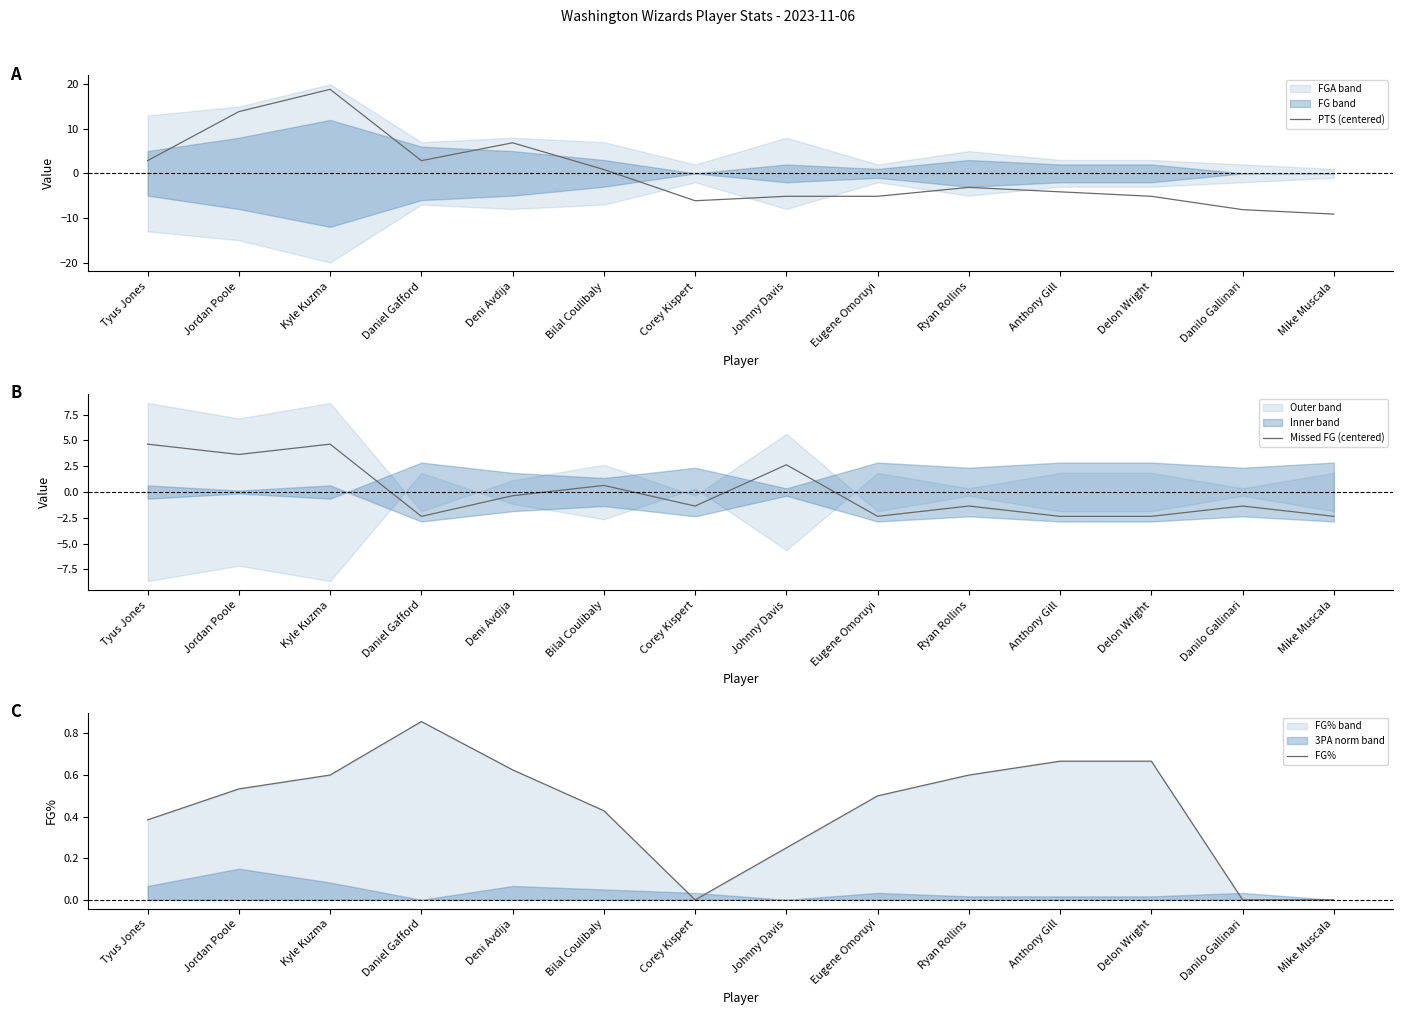

How many interior local peaks does the FG% series have?

1